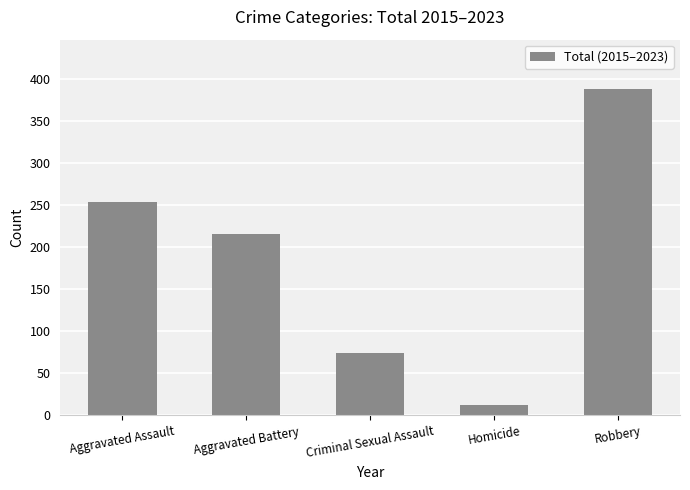

Between Robbery and Homicide, which is larger?

Robbery